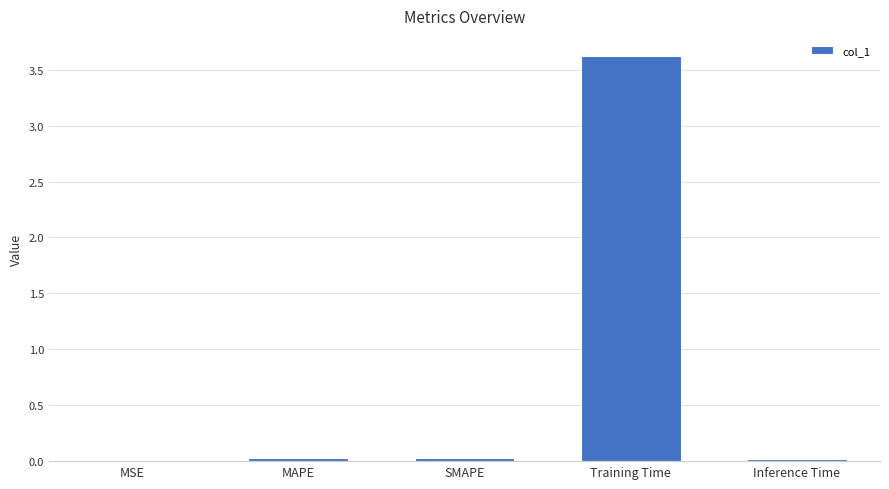

What is the greatest value displayed?

3.6